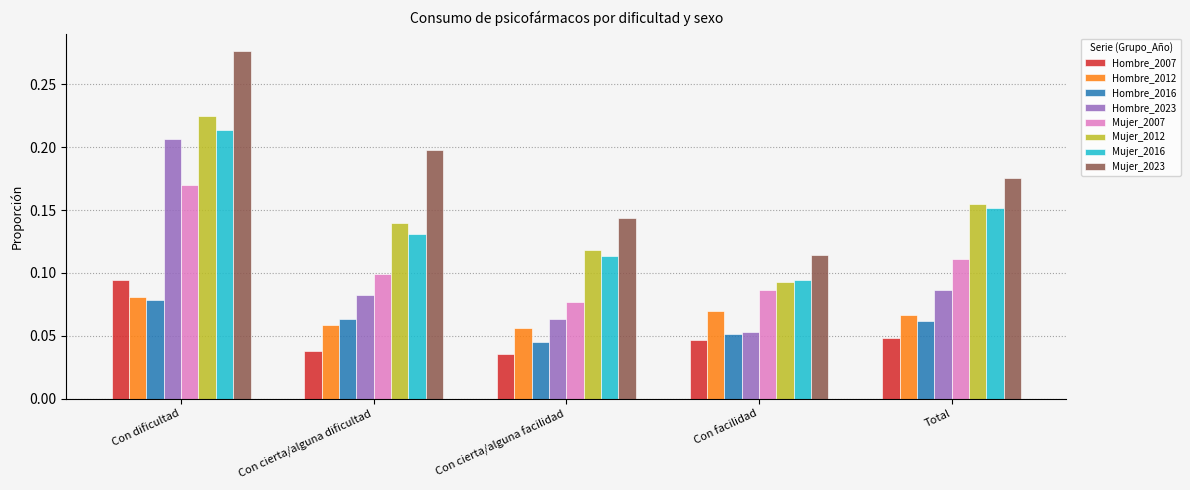

At which label is Mujer_2007 closest to 0?

Con cierta/alguna facilidad